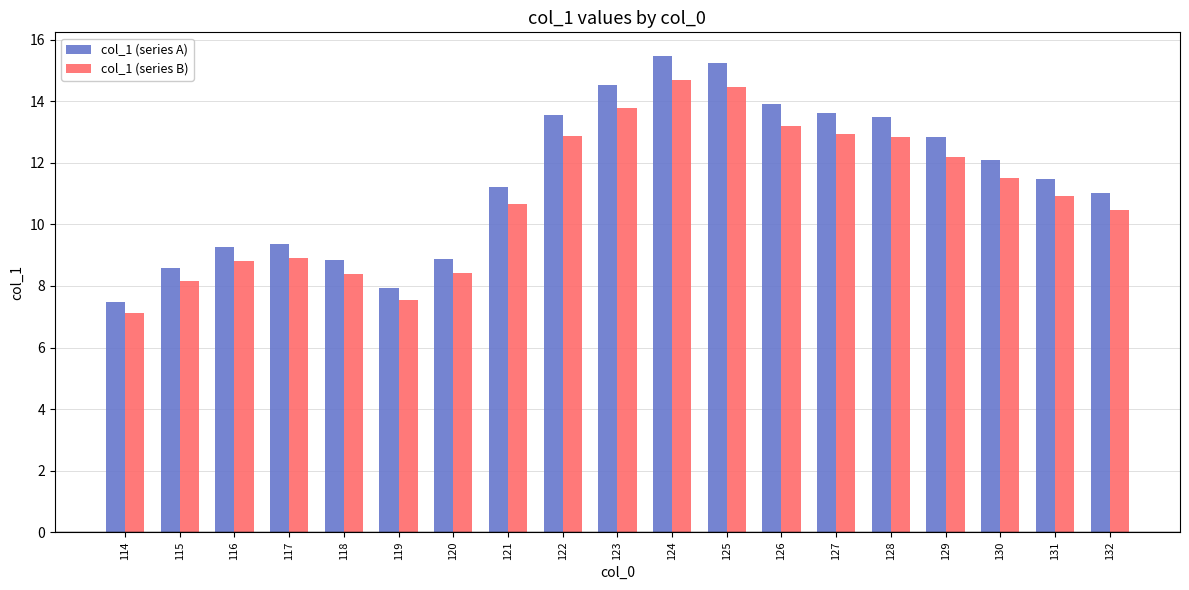

What is the difference between the second highest and minimum values in the col_1 (series B) series?

7.4